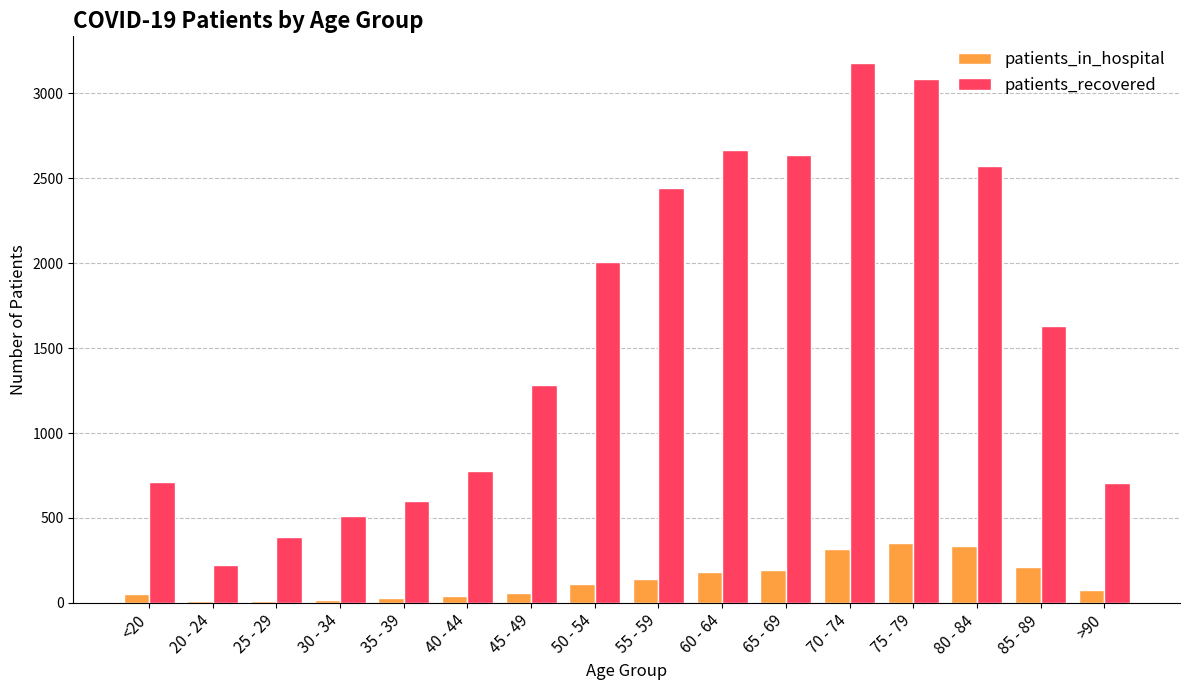

Which series has the largest total across all categories?

patients_recovered